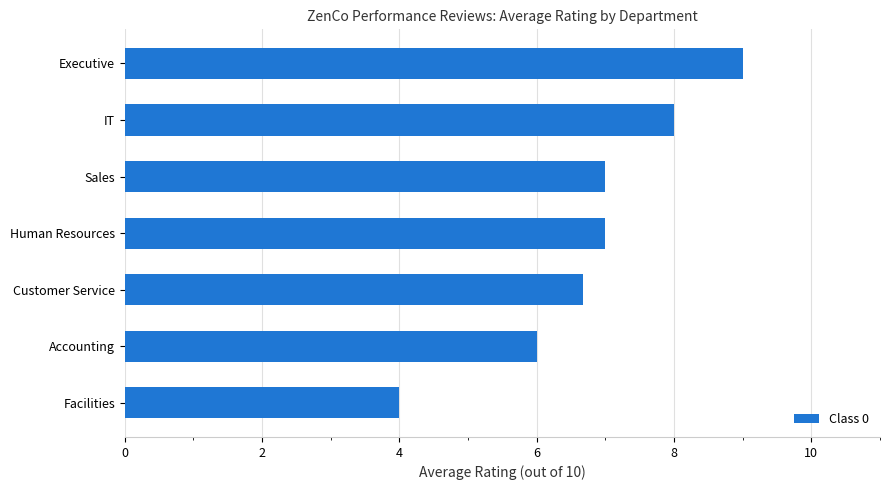

Count the values in the range 6 to 8.

5